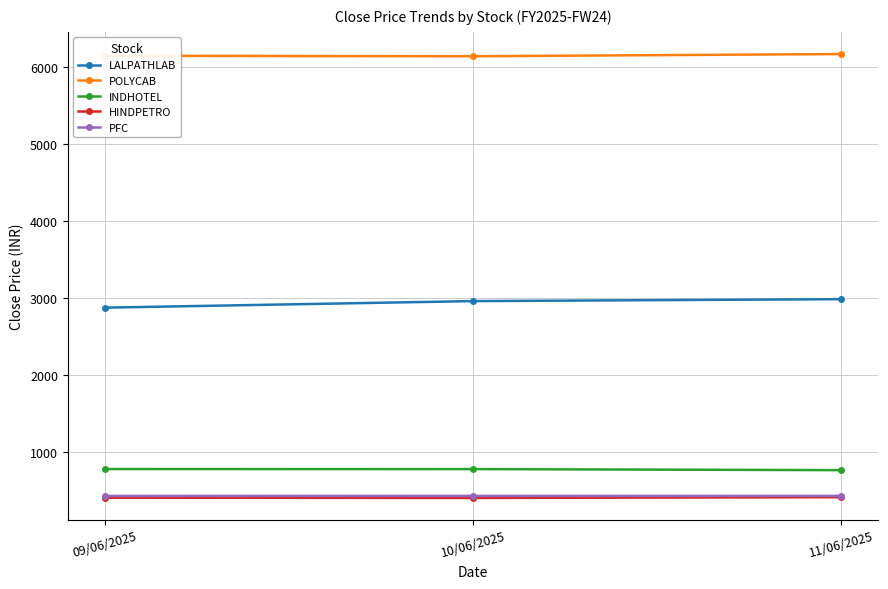

What is the total value across all series at 10/06/2025?

10714.3